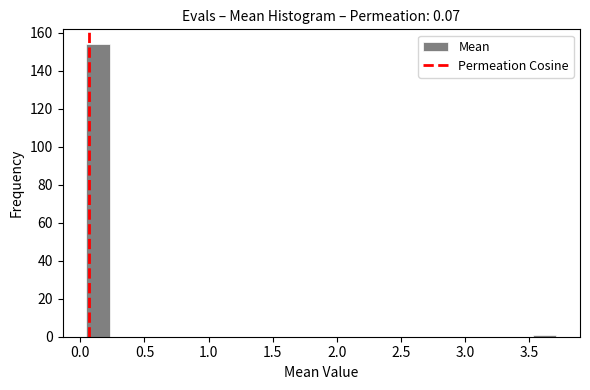

Around what value on the x-axis is the tallest bar? Give the approximate position of its centre, as read against the axis.

0.15